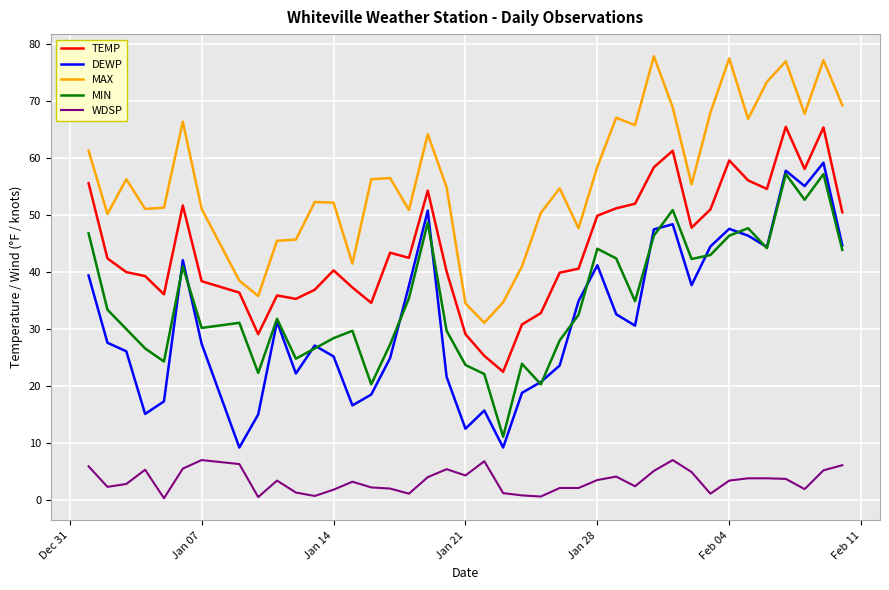

True or false: WDSP and MAX intersect in this chart.

False